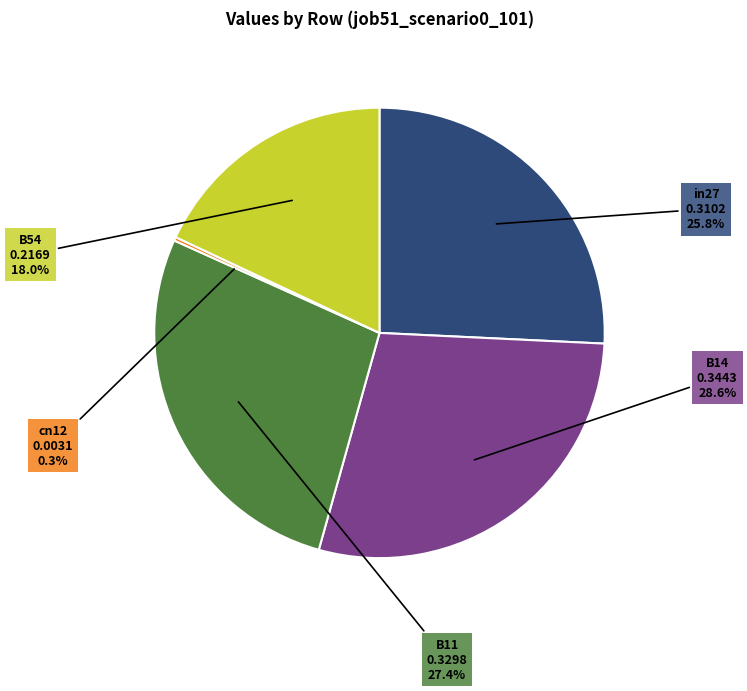

Does any single category account for the majority?

No